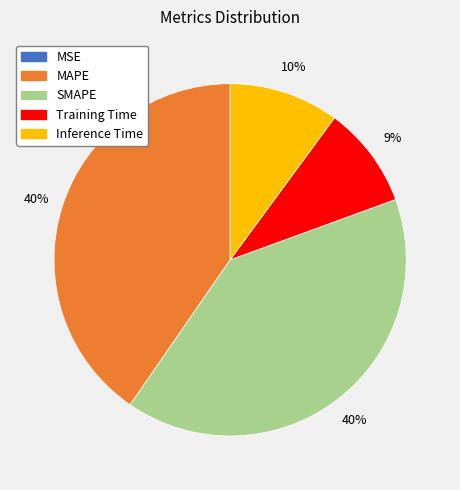

True or false: Inference Time accounts for 10% of the total.

True